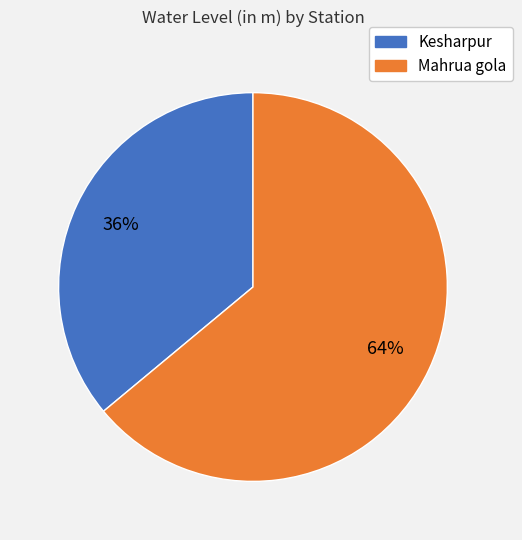

To the nearest percent, what portion does Mahrua gola represent?

64%